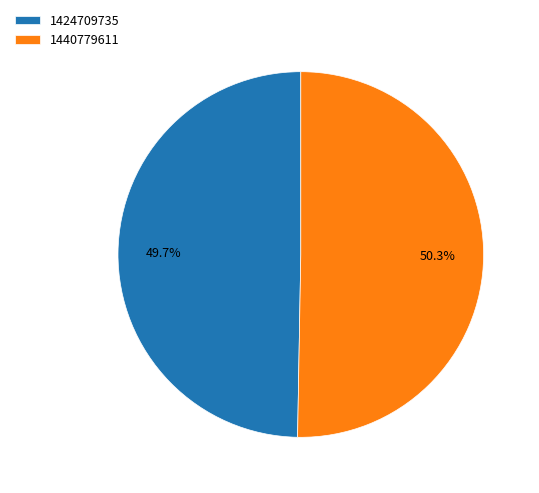

What is the majority slice?

1440779611